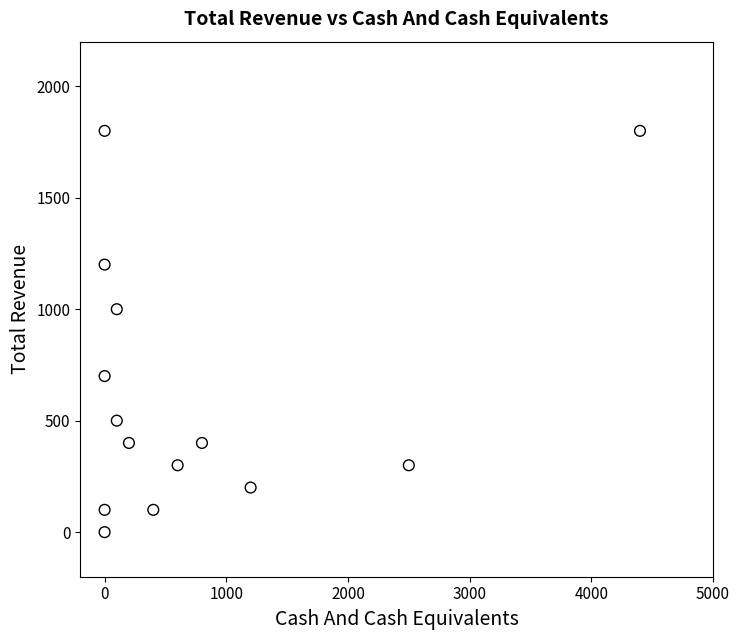

What Y value in the scatter plot is closest to 900?

1000